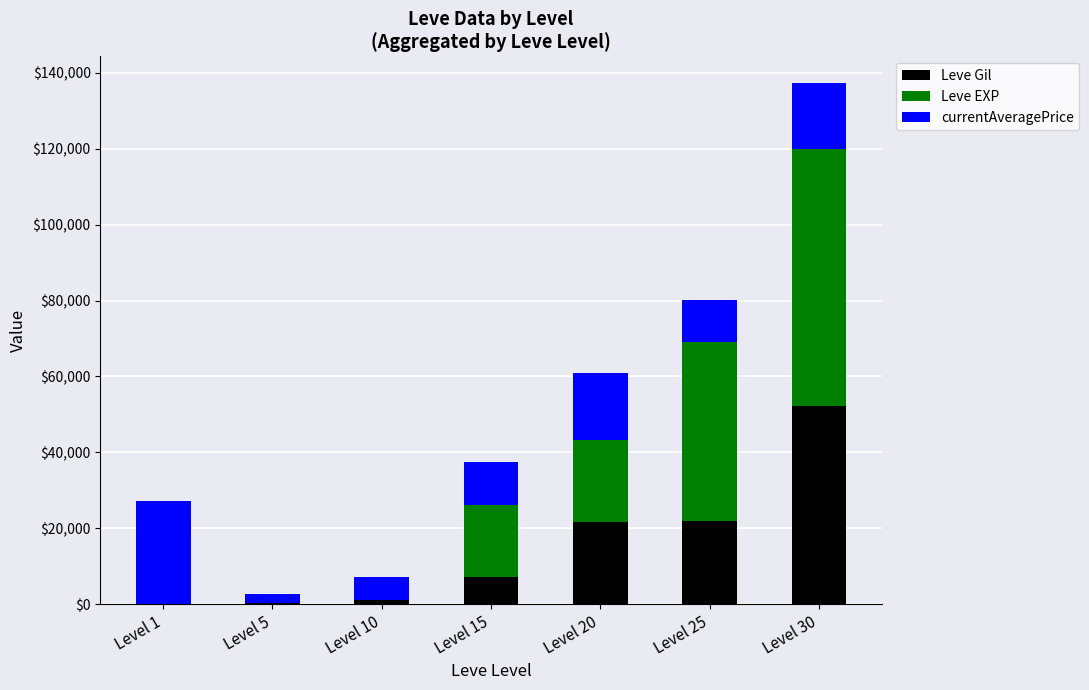

What is the sum of the Leve Gil values at Level 30 and Level 15?

59390